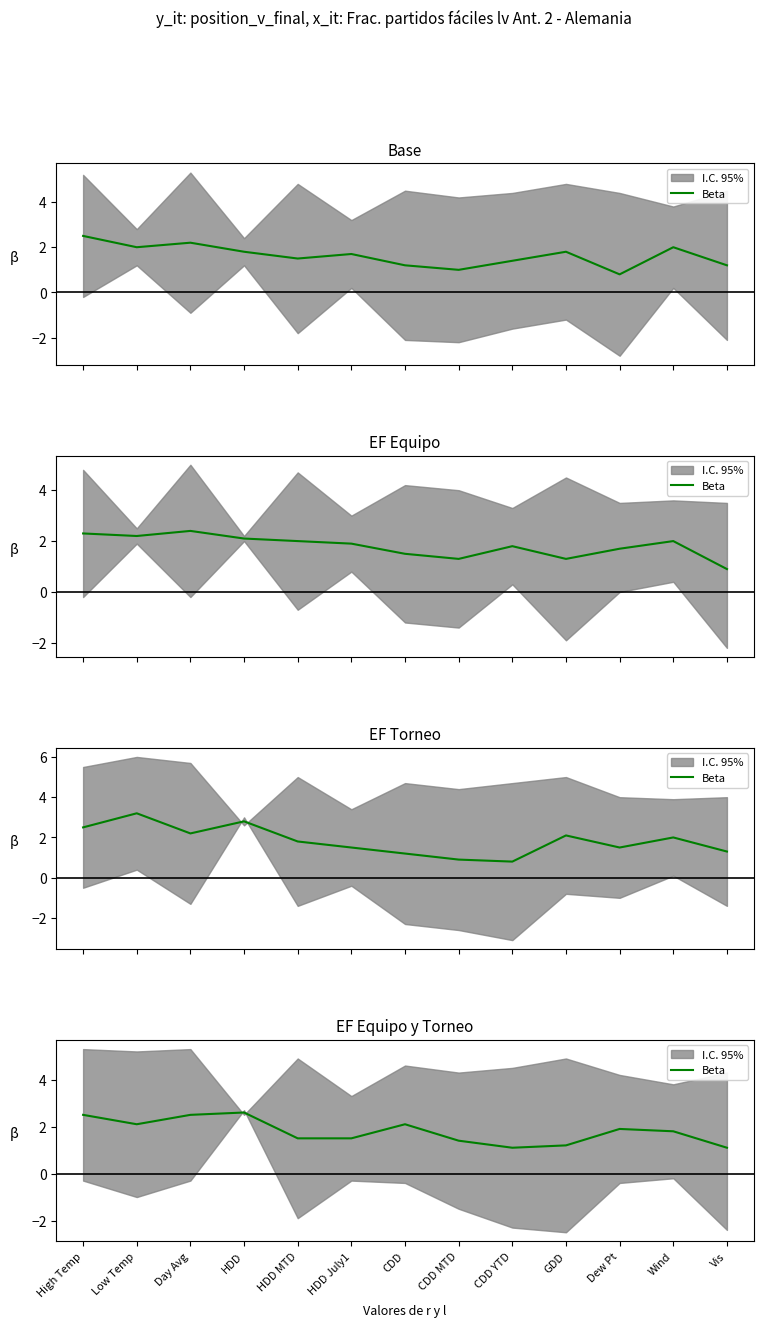

List the labels in order of value, smallest first.

CDD YTD, Vis, GDD, CDD MTD, HDD MTD, HDD July1, Wind, Dew Pt, Low Temp, CDD, High Temp, Day Avg, HDD